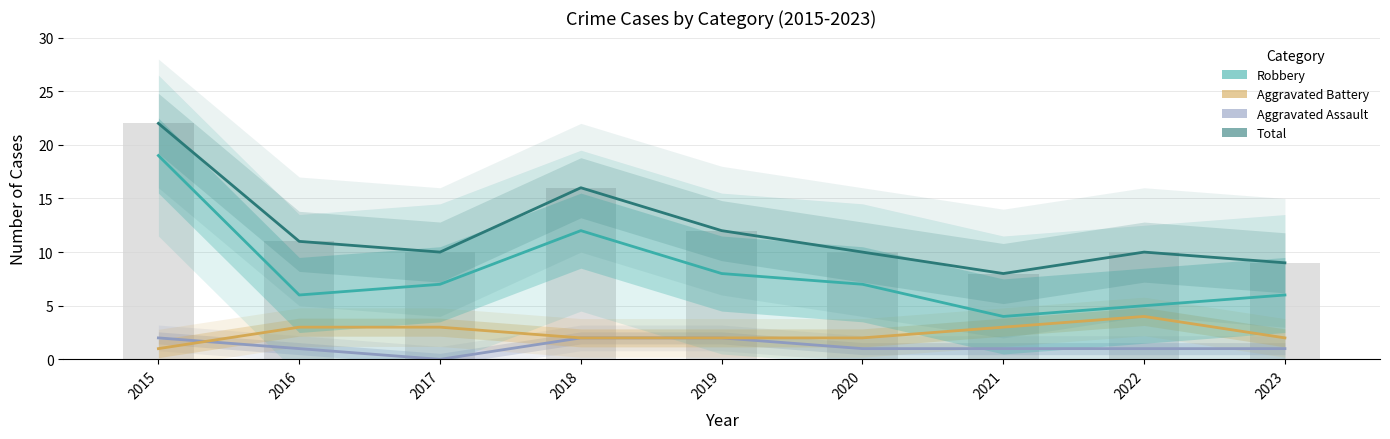

Reading left to right, transcribe all the data shown in this chart.

Aggravated Assault: 2015=2	2016=1	2017=0	2018=2	2019=2	2020=1	2021=1	2022=1	2023=1
Aggravated Battery: 2015=1	2016=3	2017=3	2018=2	2019=2	2020=2	2021=3	2022=4	2023=2
Robbery: 2015=19	2016=6	2017=7	2018=12	2019=8	2020=7	2021=4	2022=5	2023=6
Total: 2015=22	2016=11	2017=10	2018=16	2019=12	2020=10	2021=8	2022=10	2023=9